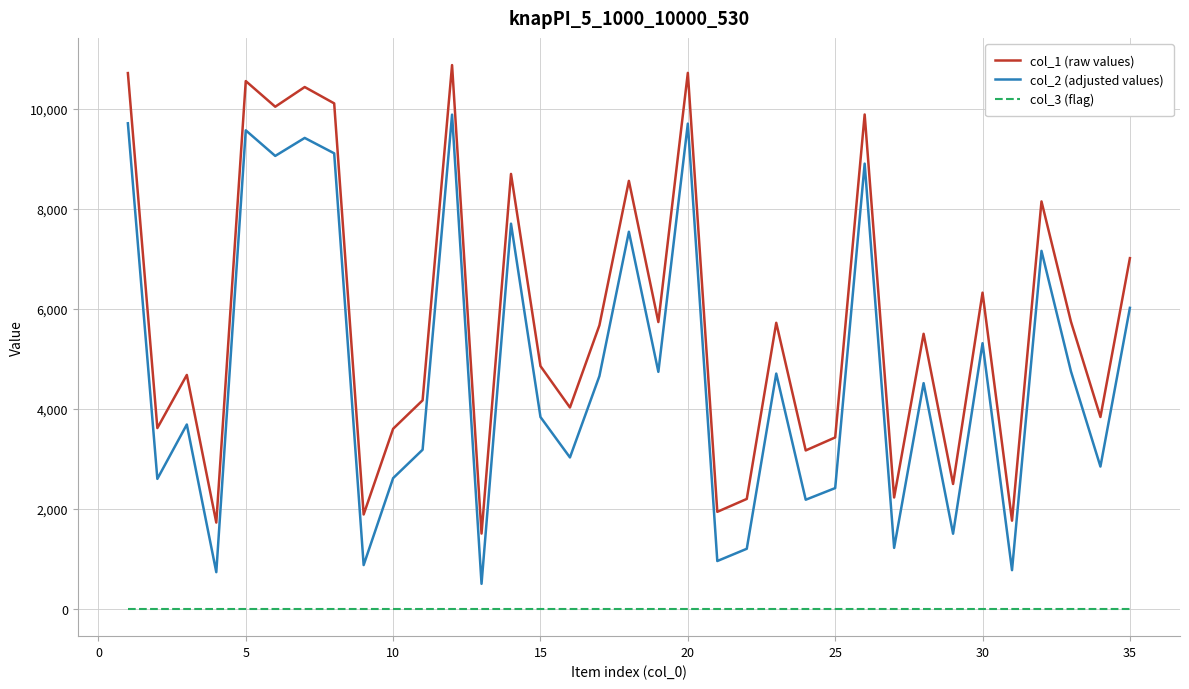

True or false: col_2 (adjusted values) and col_3 (flag) cross at least once.

False